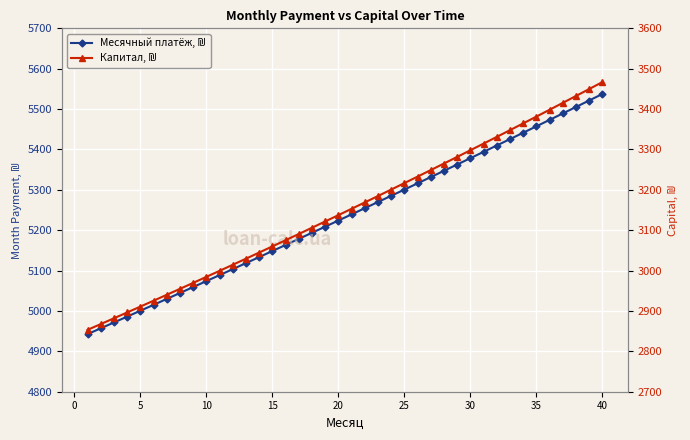

True or false: Месячный платёж, ₪ has more than 1 points higher than both neighbors.

False